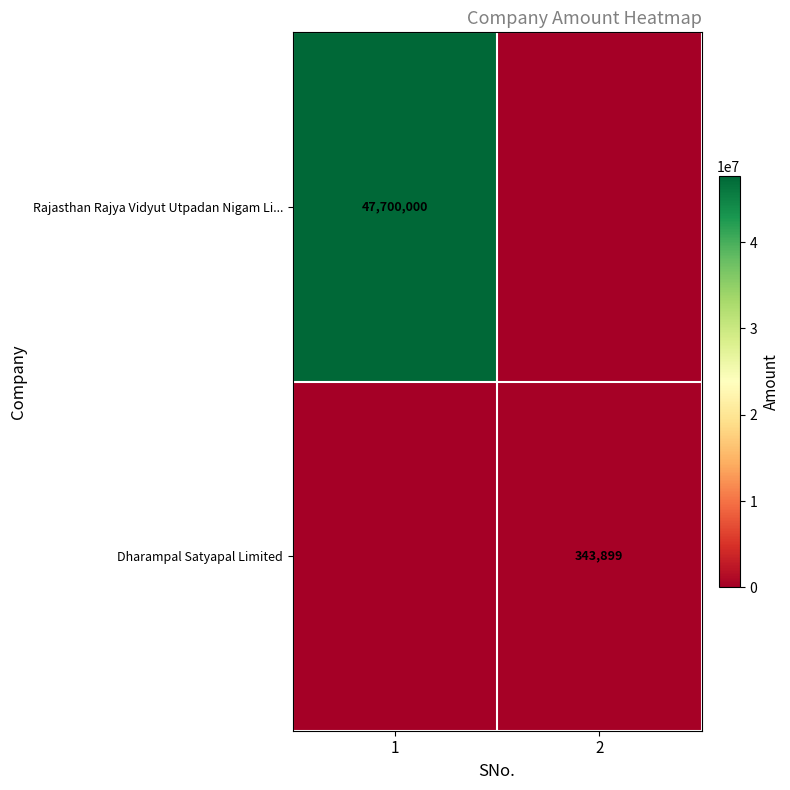

True or false: Dharampal Satyapal Limited has a value of 191195 at 2.

False